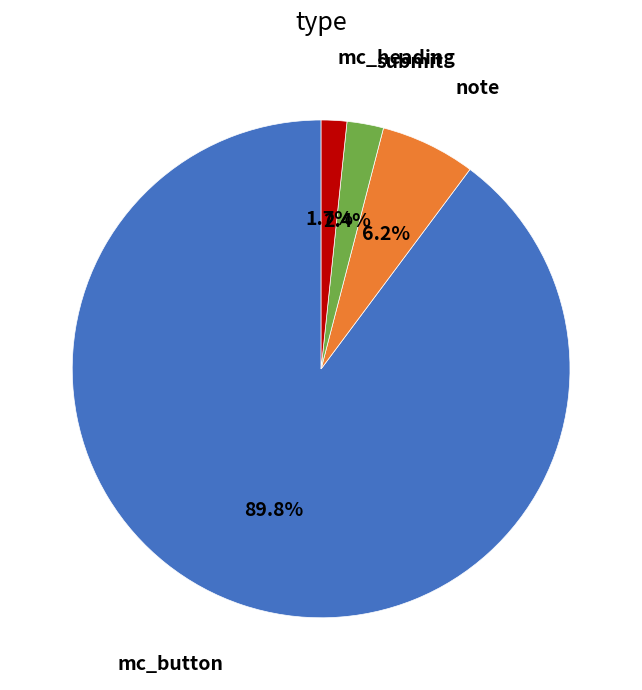

Is there a majority slice in this chart?

Yes